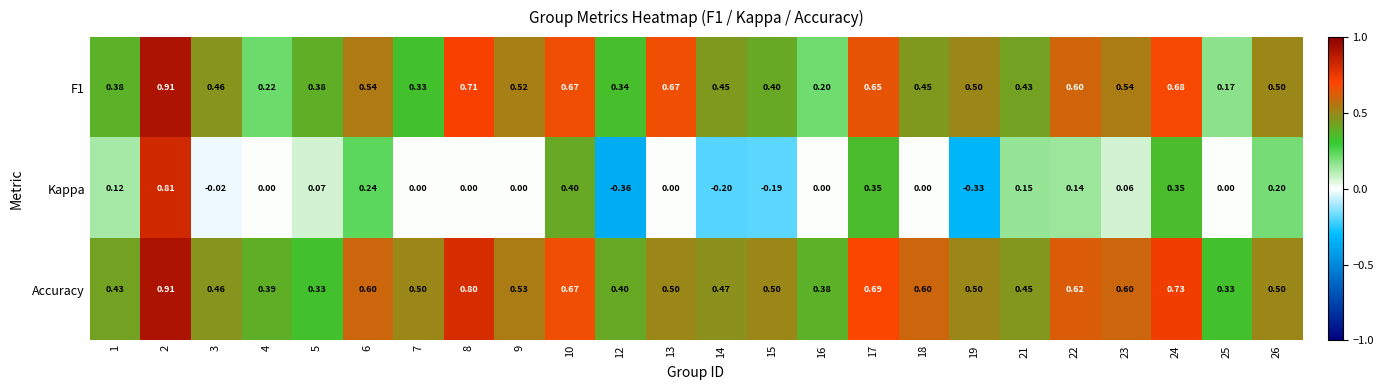

Which series has the widest spread of values?

Kappa